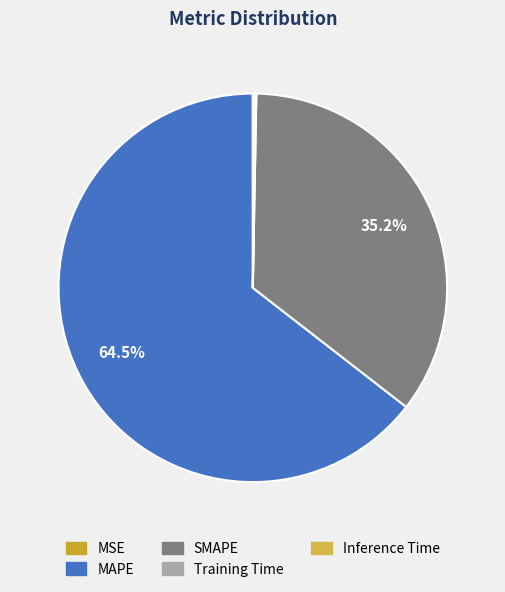

To the nearest percent, what is the average slice percentage?

20%